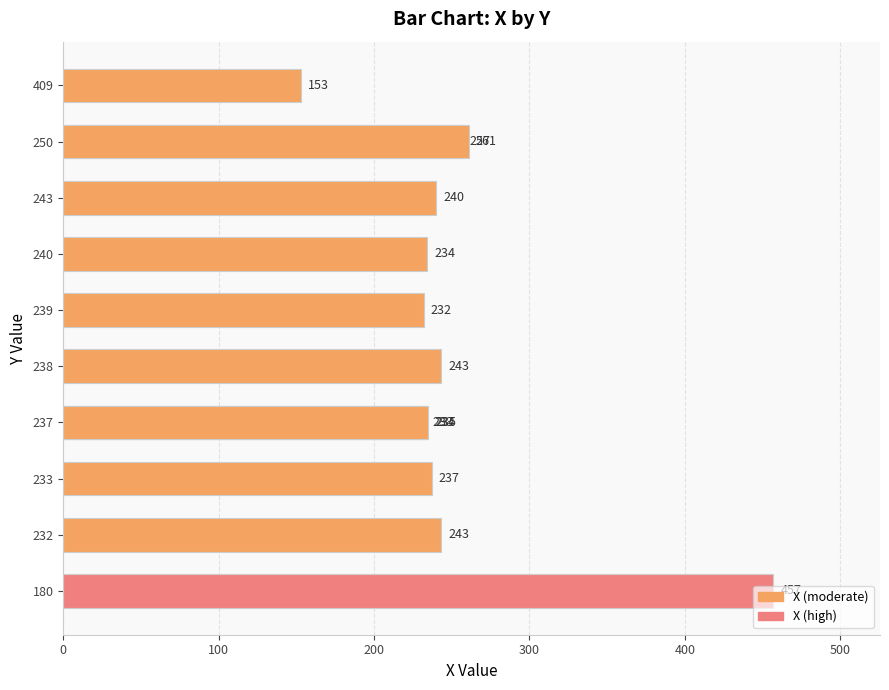

Are the bars horizontal?

Yes